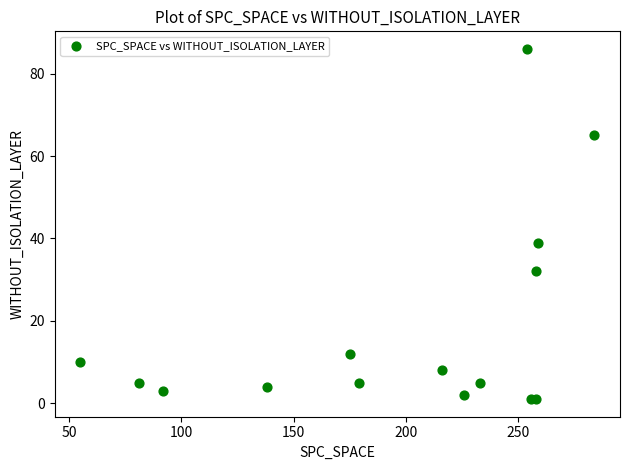

What Y value in the scatter plot is closest to 43?

39